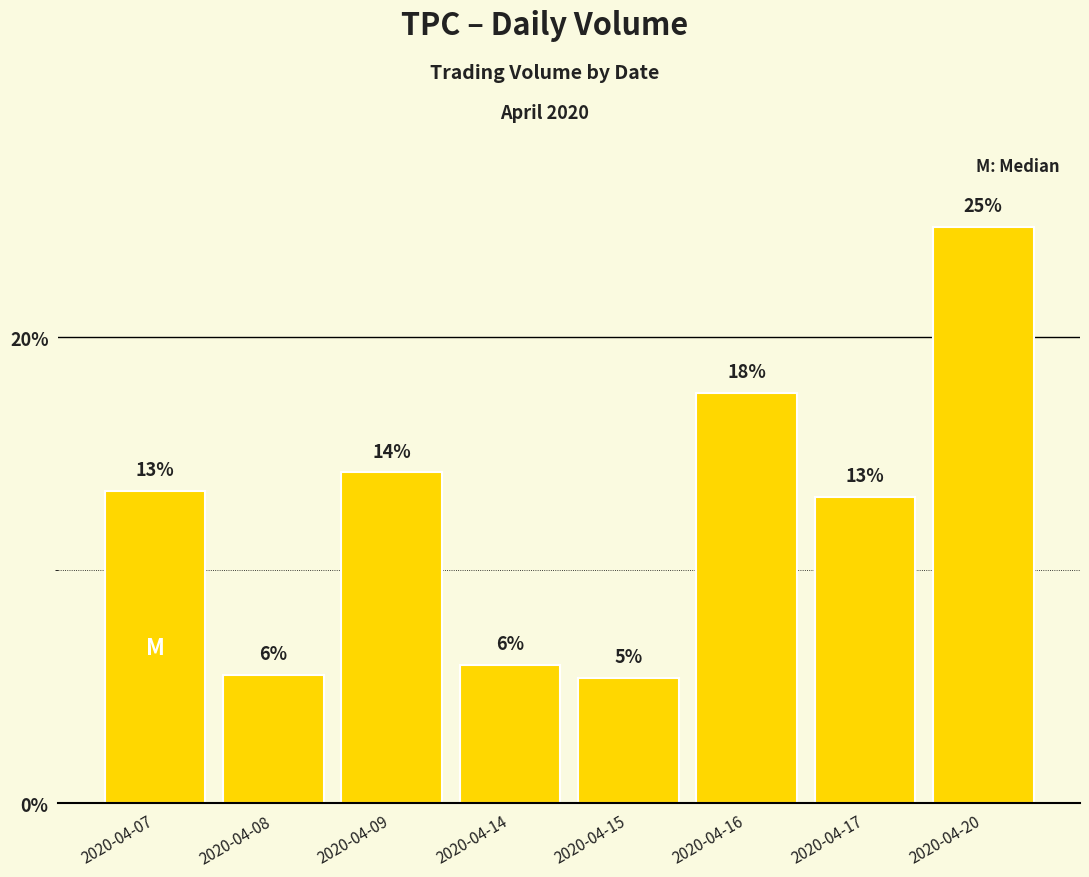

Rank the categories by value from highest to lowest.

2020-04-20, 2020-04-16, 2020-04-09, 2020-04-07, 2020-04-17, 2020-04-14, 2020-04-08, 2020-04-15